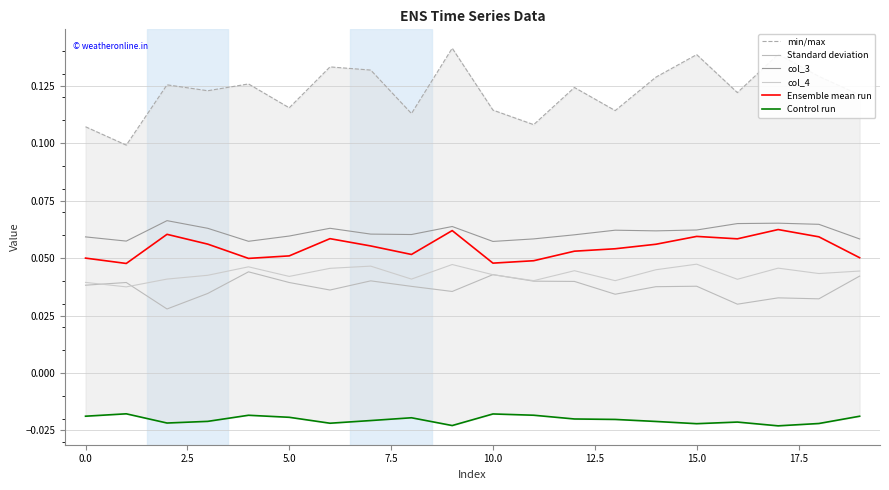

How many lines are shown in the chart?

6